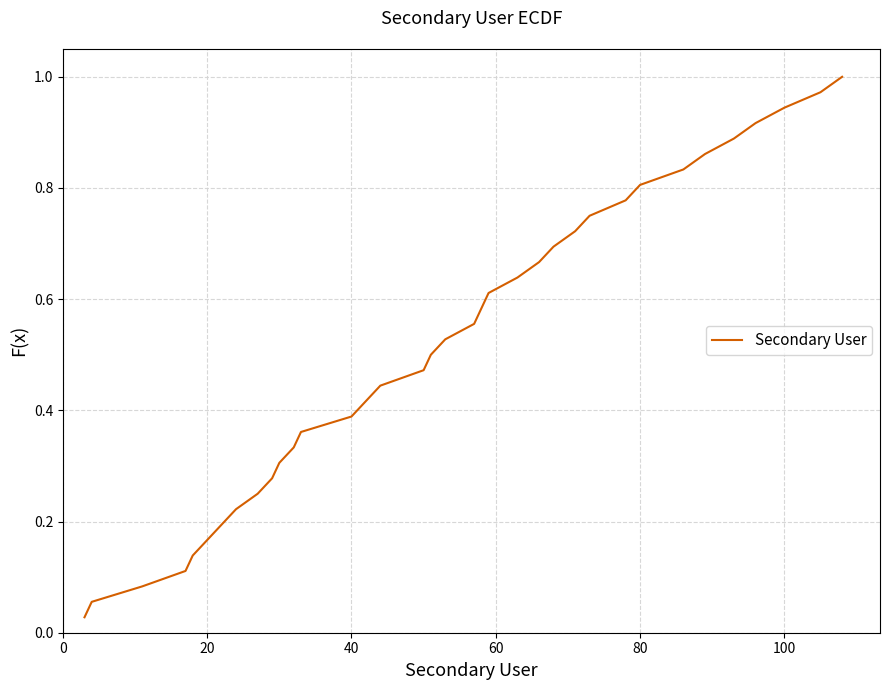

How many lines are shown in the chart?

1